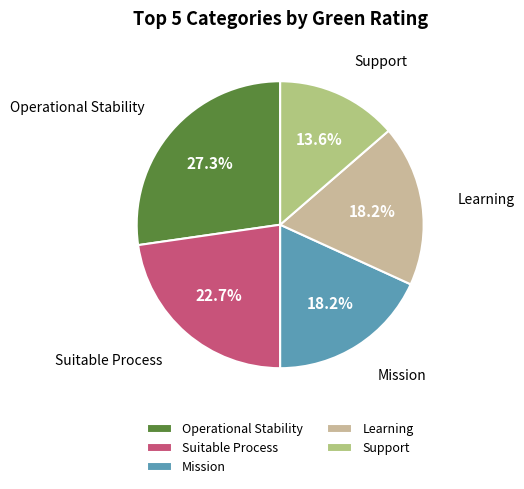

Is there a majority slice in this chart?

No